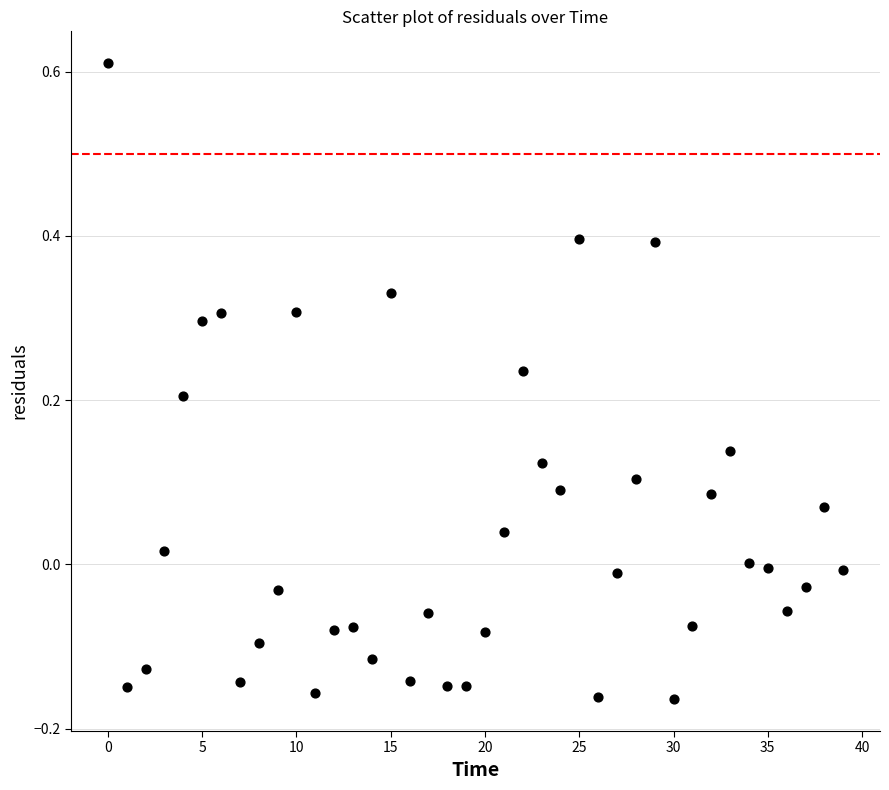

What is the range of Y values (max minus min)?

0.8